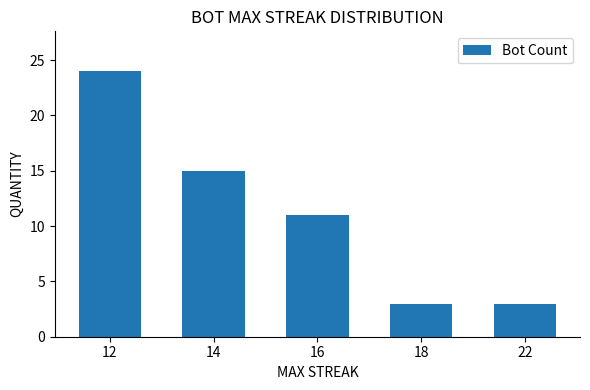

Which has a higher value, 18 or 16?

16